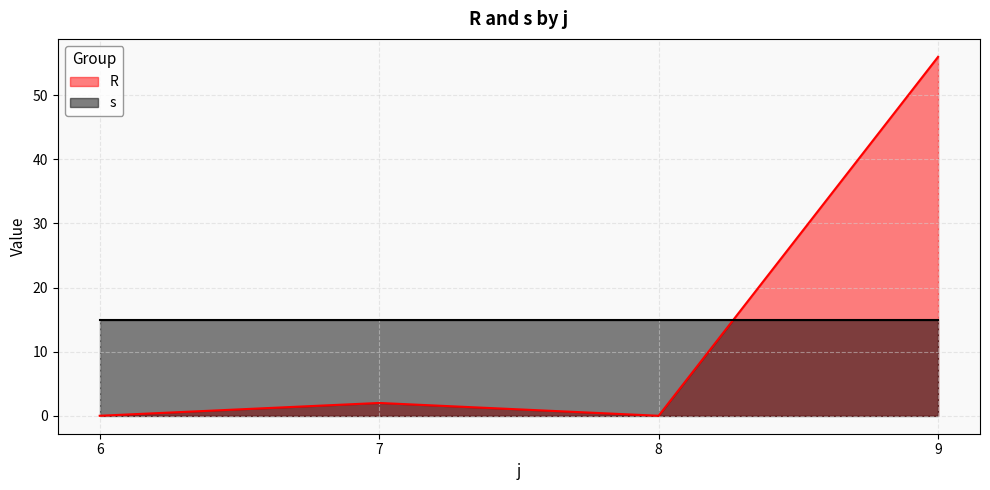

Which series has the largest total across all categories?

s